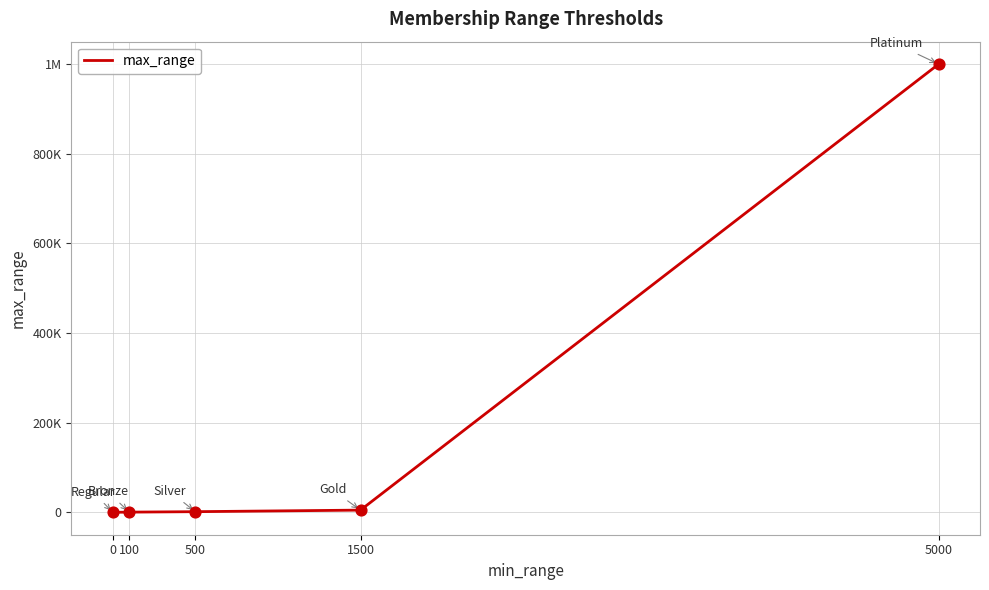

Is this an area chart (filled region under the line)?

No